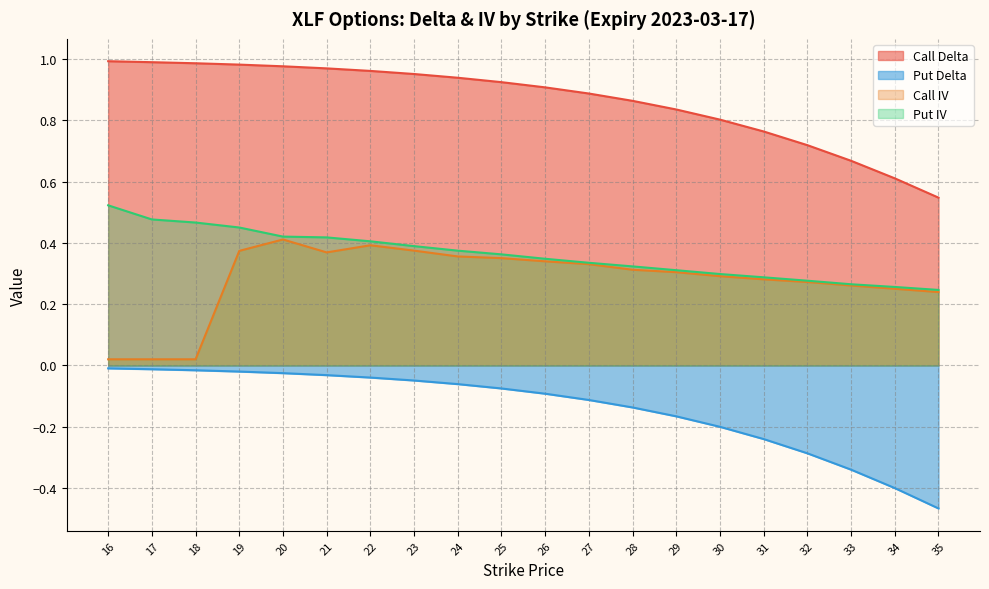

At which label is Put Delta closest to 0?

16